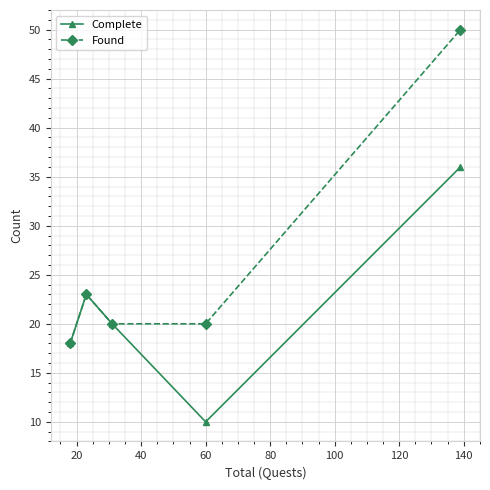

What is the value of the Found point at the 4th from the left?

20